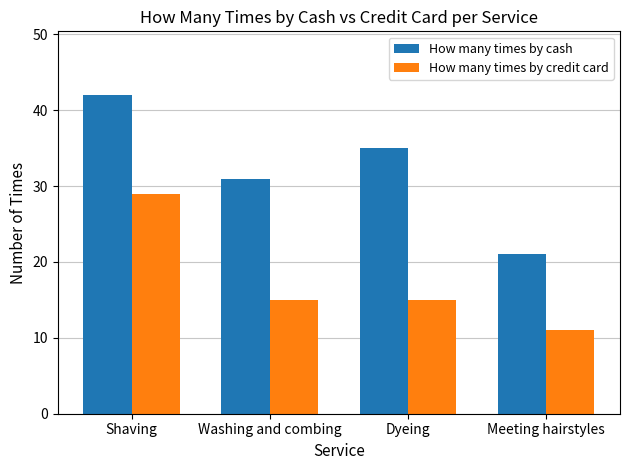

At Dyeing, list the series in order from largest to smallest.

How many times by cash, How many times by credit card